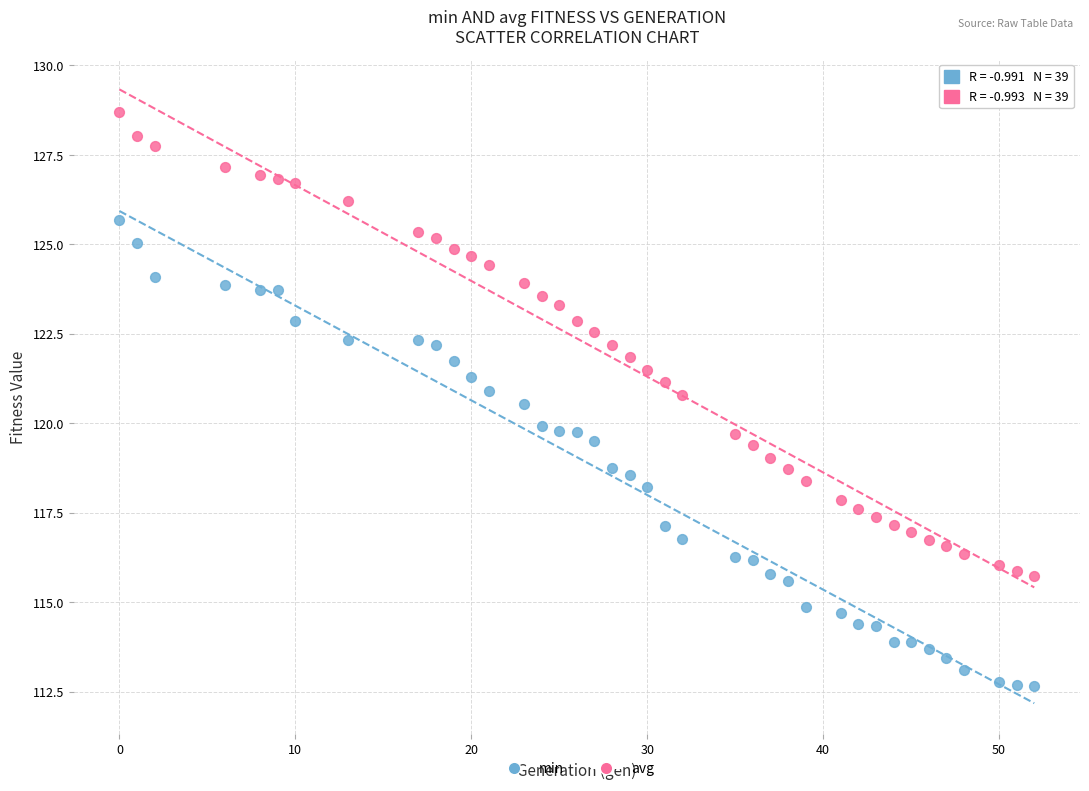

Across all data points, what is the range of Y values (max minus min)?

16.0